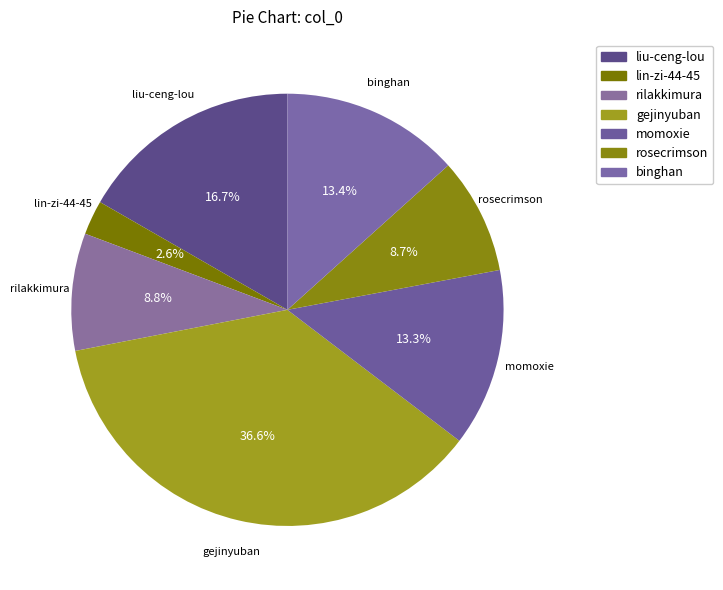

Rank the categories by value from highest to lowest.

gejinyuban, liu-ceng-lou, binghan, momoxie, rilakkimura, rosecrimson, lin-zi-44-45